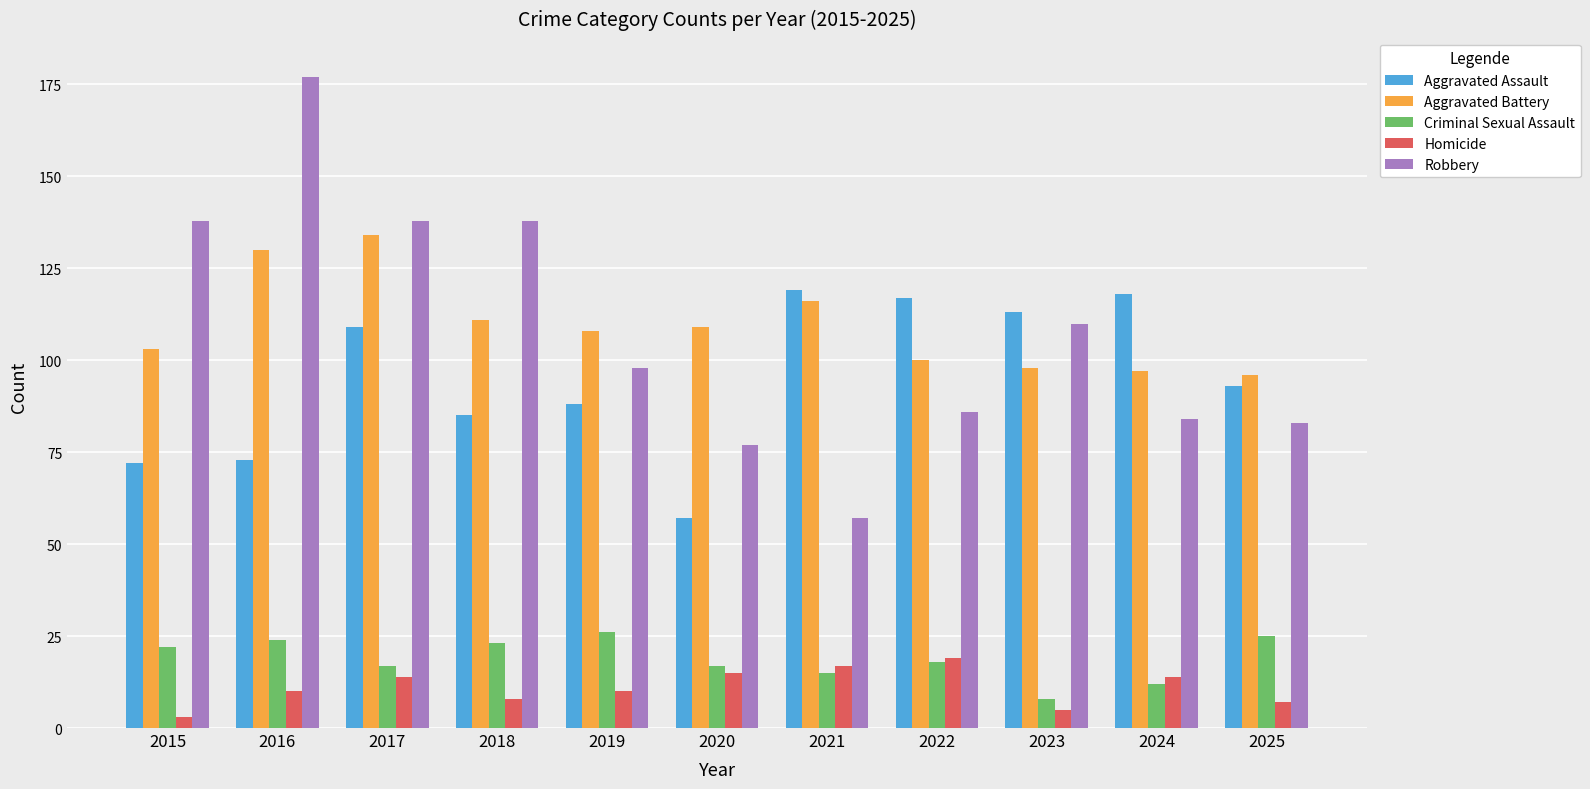

What are all the series names shown in the legend?

Aggravated Assault, Aggravated Battery, Criminal Sexual Assault, Homicide, Robbery